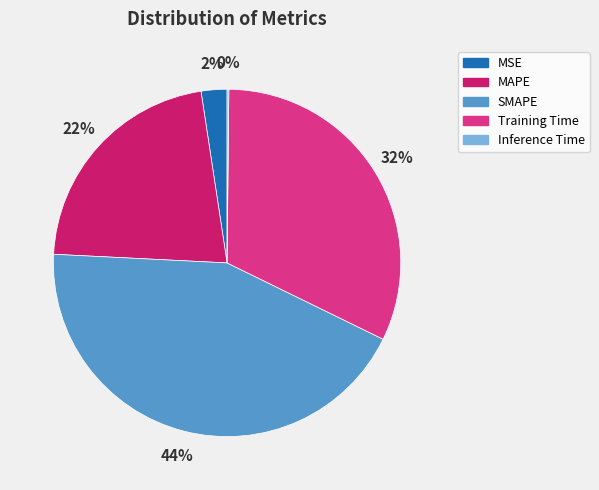

What is the largest slice in the pie chart?

SMAPE